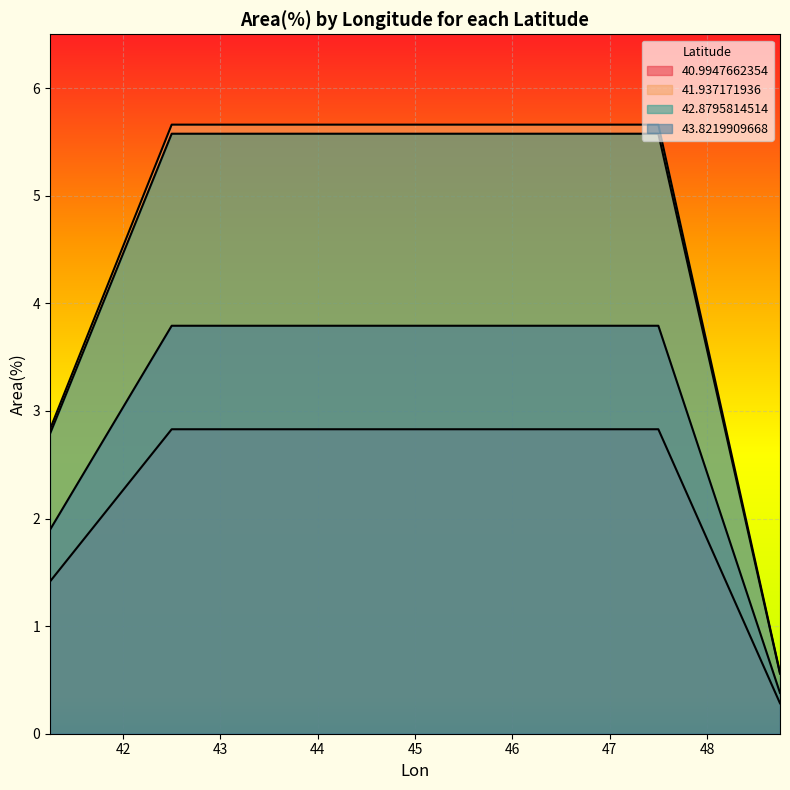

Which has a higher value, 43.75 or 41.25?

43.75